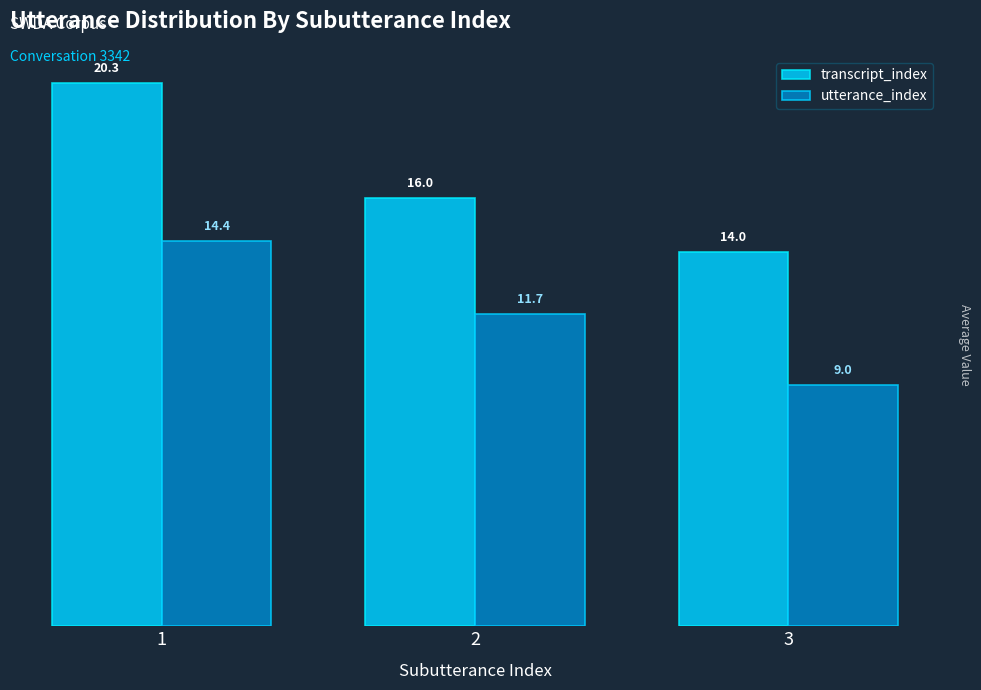

Rank the series at 3 from highest to lowest value.

transcript_index, utterance_index